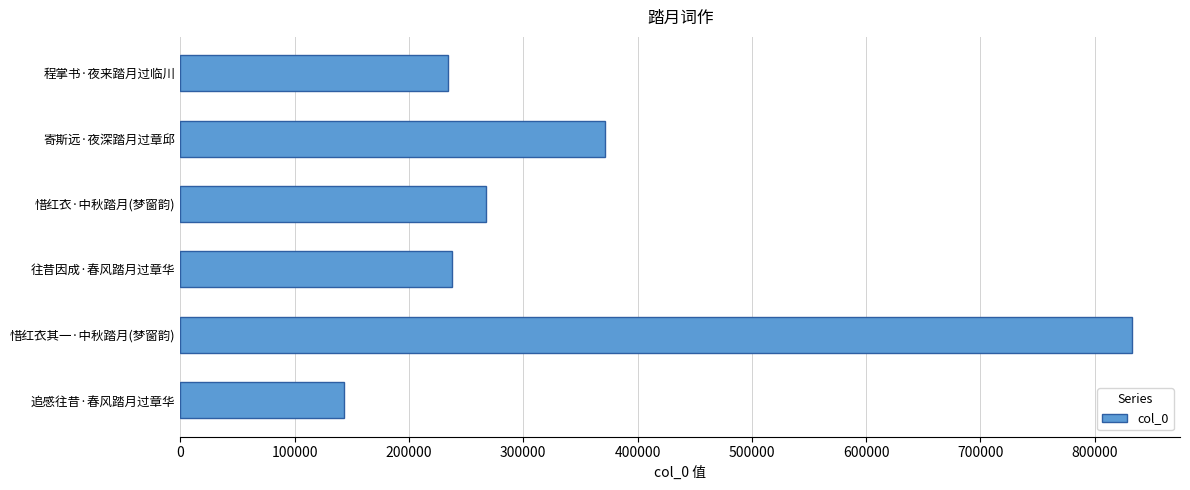

What is the difference between the maximum and minimum values?

689910